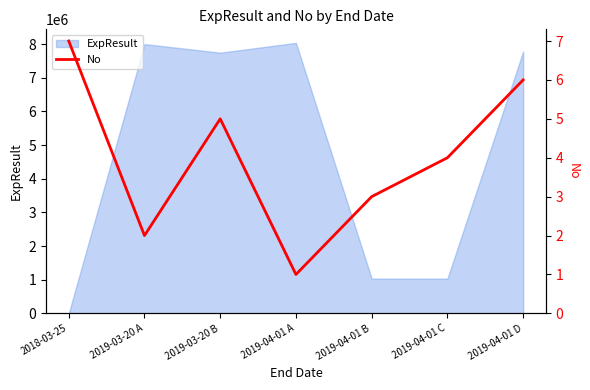

Reading left to right, extract all data points from this chart.

2018-03-25=7	2019-03-20 A=2	2019-03-20 B=5	2019-04-01 A=1	2019-04-01 B=3	2019-04-01 C=4	2019-04-01 D=6